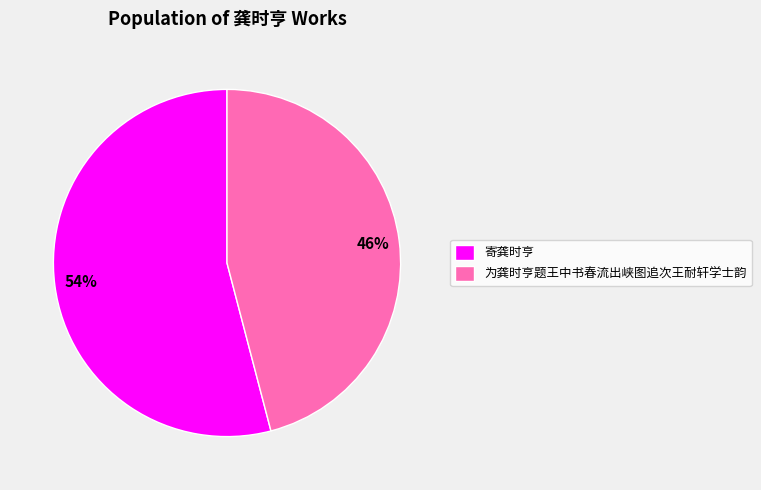

What percentage is the 寄龚时亨 slice, to the nearest percent?

54%